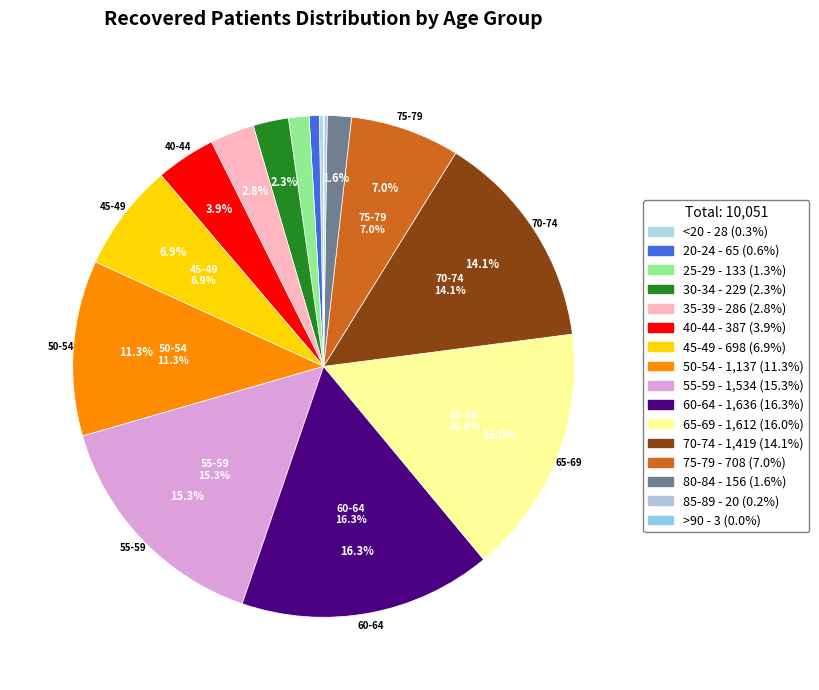

What is the largest slice in the pie chart?

60-64